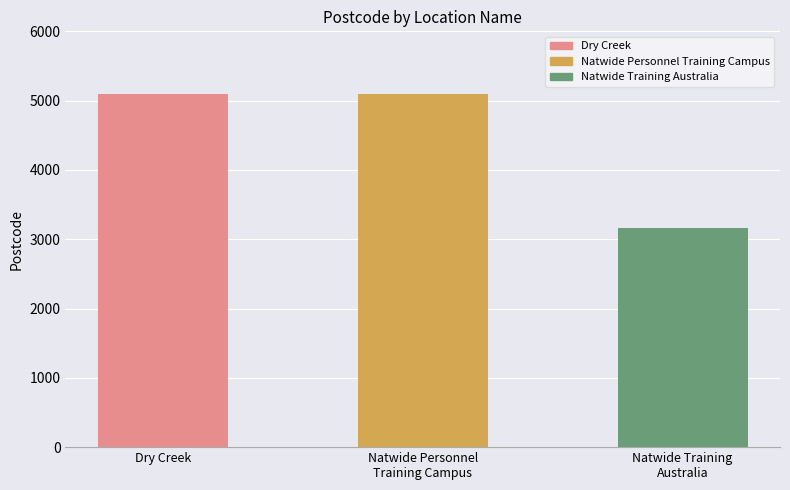

Approximately how many times larger is the value at Natwide Training
Australia compared to Dry Creek?

0.6